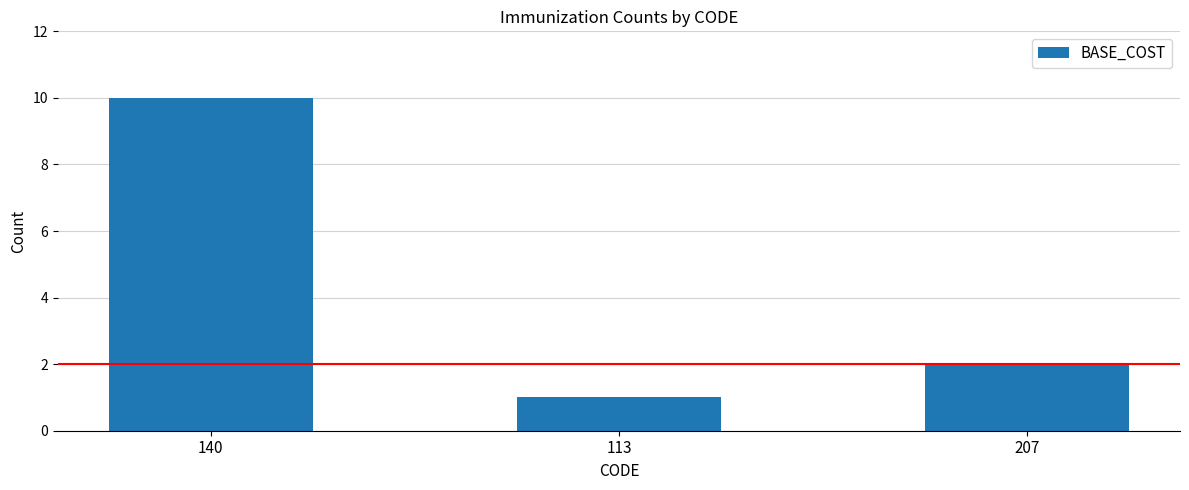

What is the value of the 3rd bar from the left?

2